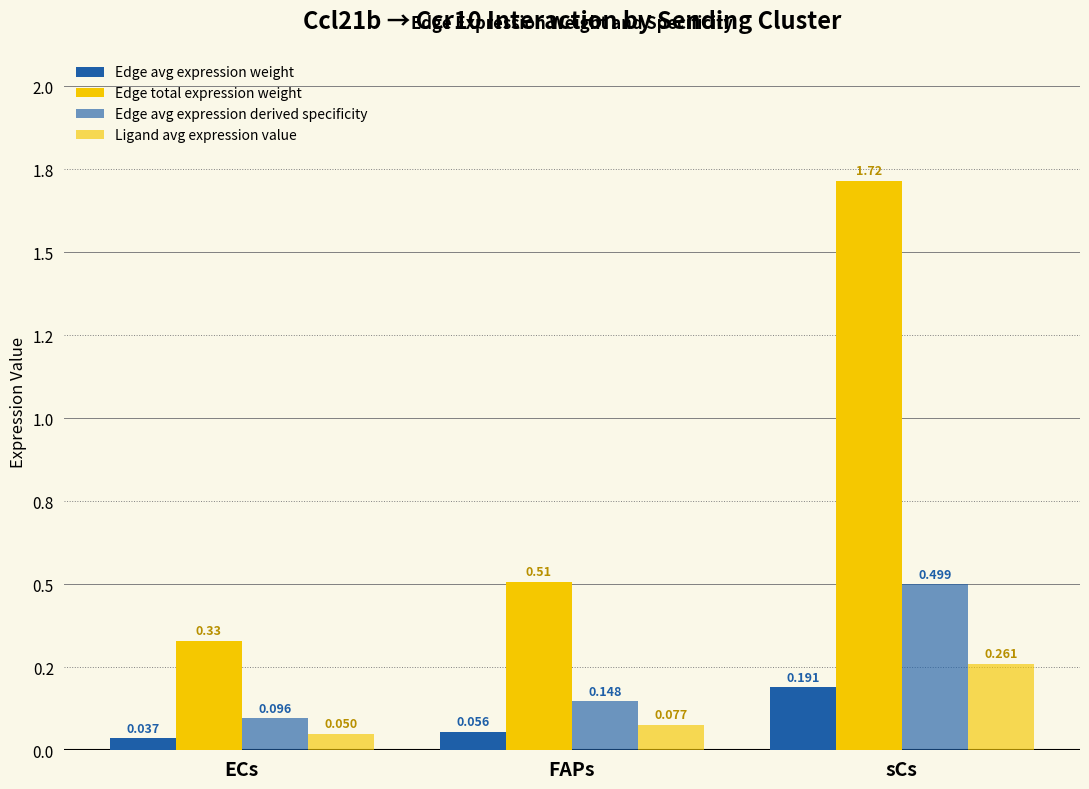

Does the chart contain any negative values?

No